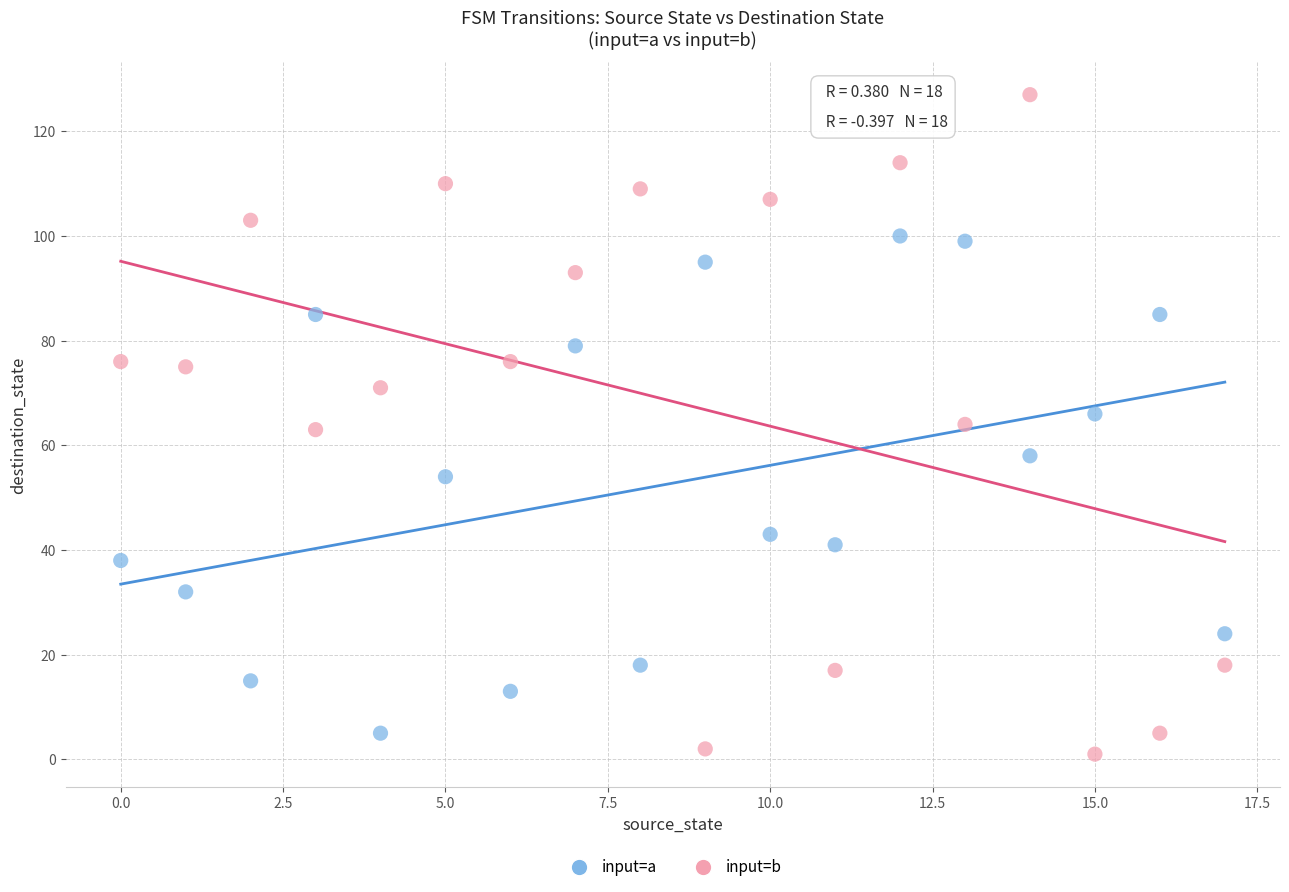

In the input=a series, what Y value is closest to 52?

54